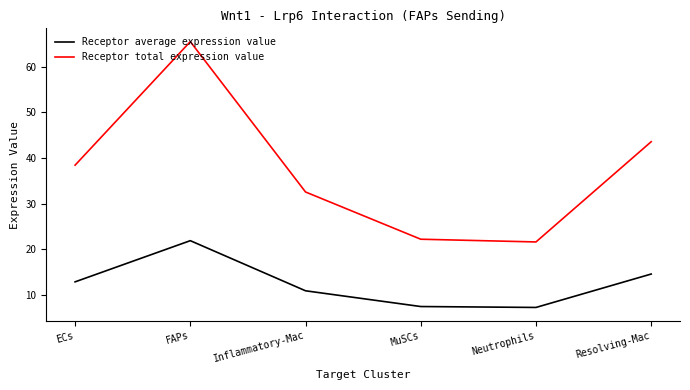

Where is the first local maximum for Receptor average expression value?

FAPs